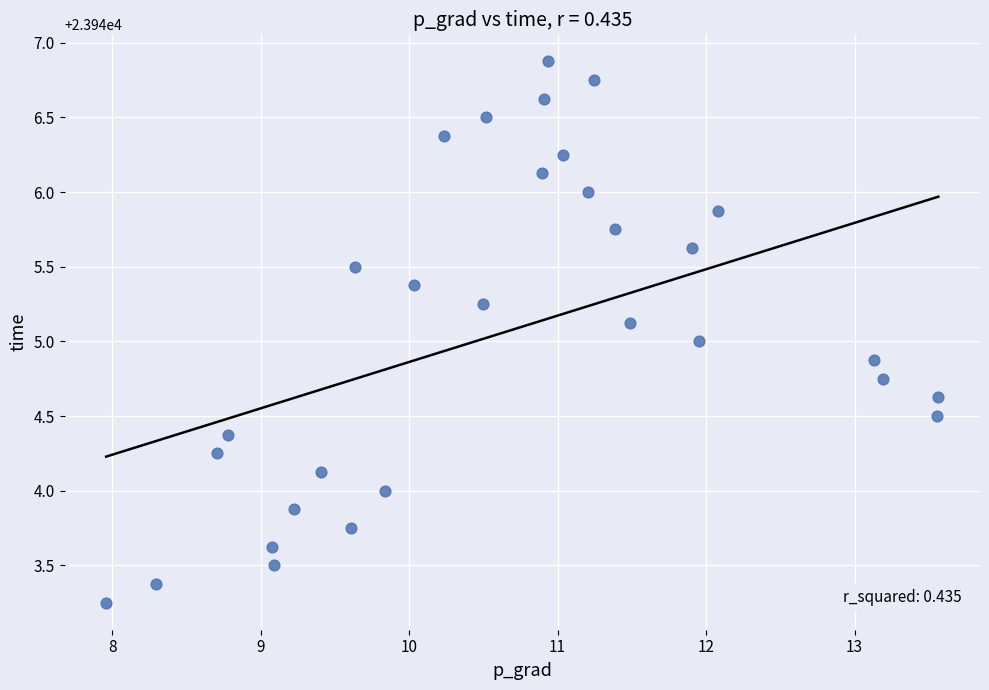

What is the range of X values (max minus min)?

5.6